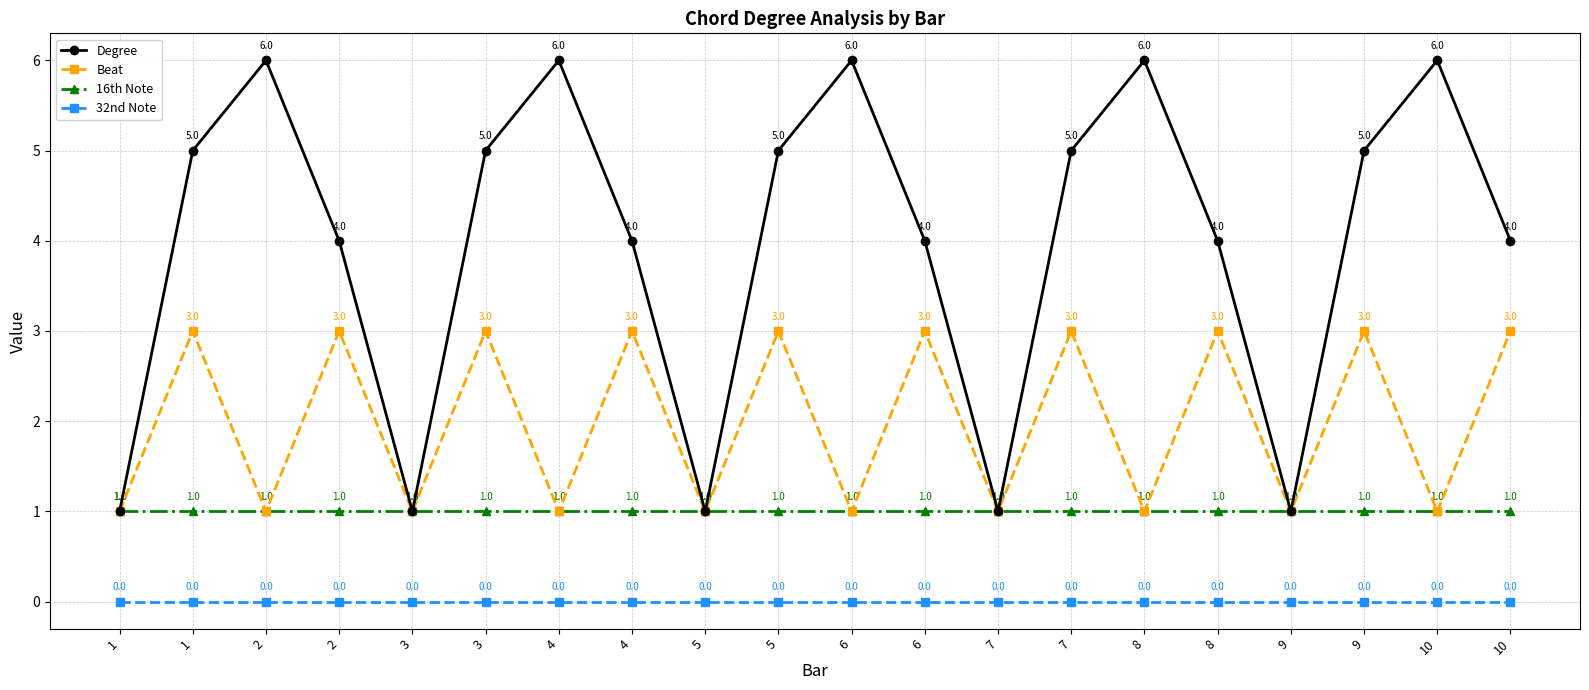

Reading right to left, extract all data points from this chart.

Degree: 10=4	10=6	9=5	9=1	8=4	8=6	7=5	7=1	6=4	6=6	5=5	5=1	4=4	4=6	3=5	3=1	2=4	2=6	1=5	1=1
Beat: 10=3	10=1	9=3	9=1	8=3	8=1	7=3	7=1	6=3	6=1	5=3	5=1	4=3	4=1	3=3	3=1	2=3	2=1	1=3	1=1
16th Note: 10=1	10=1	9=1	9=1	8=1	8=1	7=1	7=1	6=1	6=1	5=1	5=1	4=1	4=1	3=1	3=1	2=1	2=1	1=1	1=1
32nd Note: 10=0	10=0	9=0	9=0	8=0	8=0	7=0	7=0	6=0	6=0	5=0	5=0	4=0	4=0	3=0	3=0	2=0	2=0	1=0	1=0